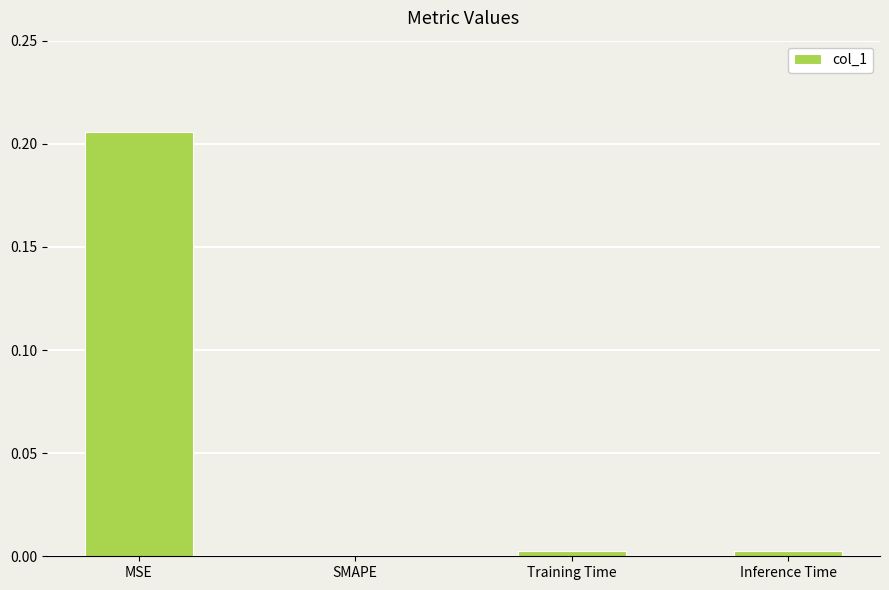

Does the chart contain stacked bars?

No